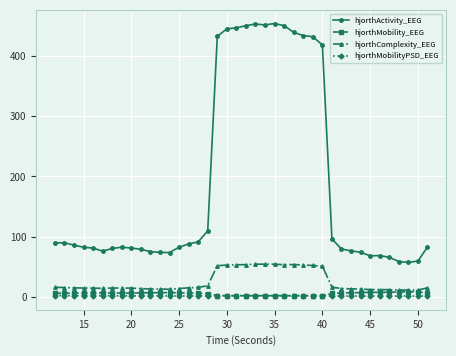

What is the value of the hjorthComplexity_EEG point at the 2nd from the left?

15.4